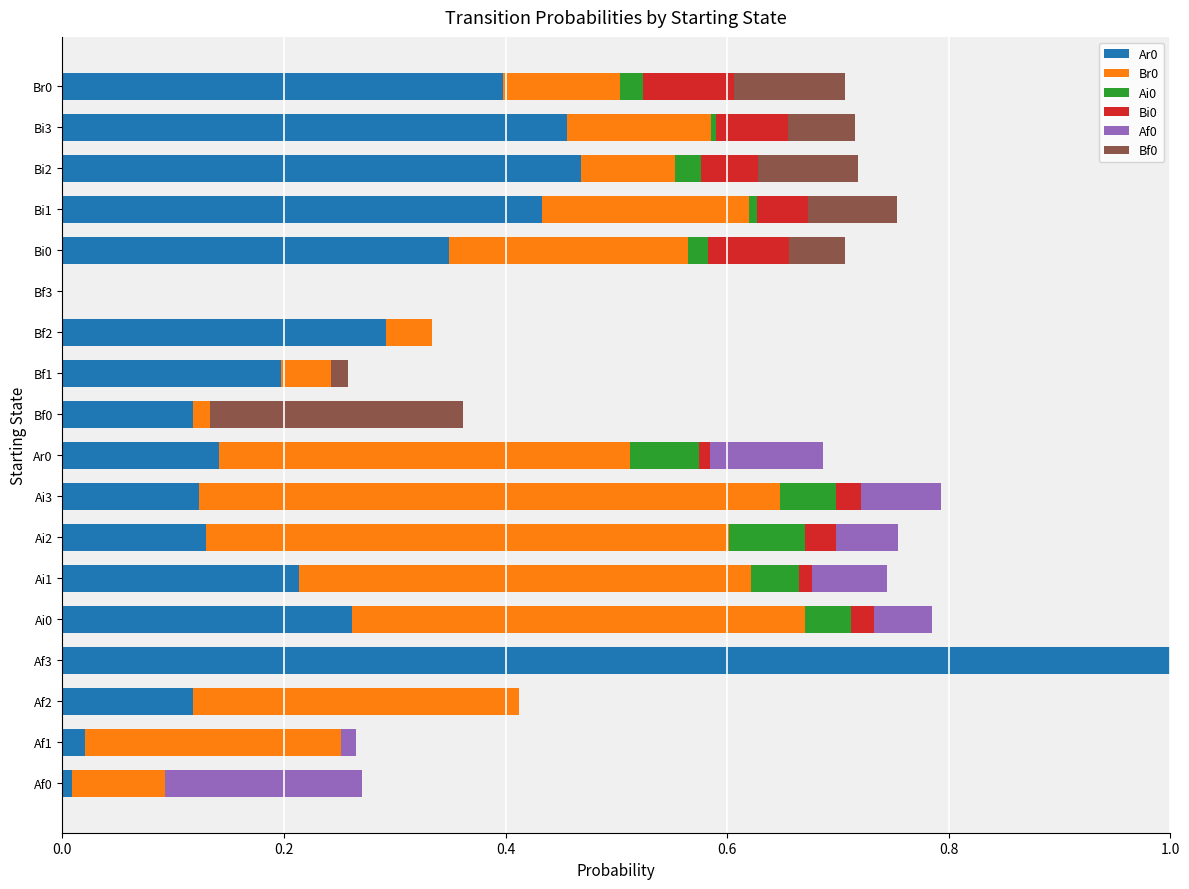

At which category is the sum across all series the highest?

Af3